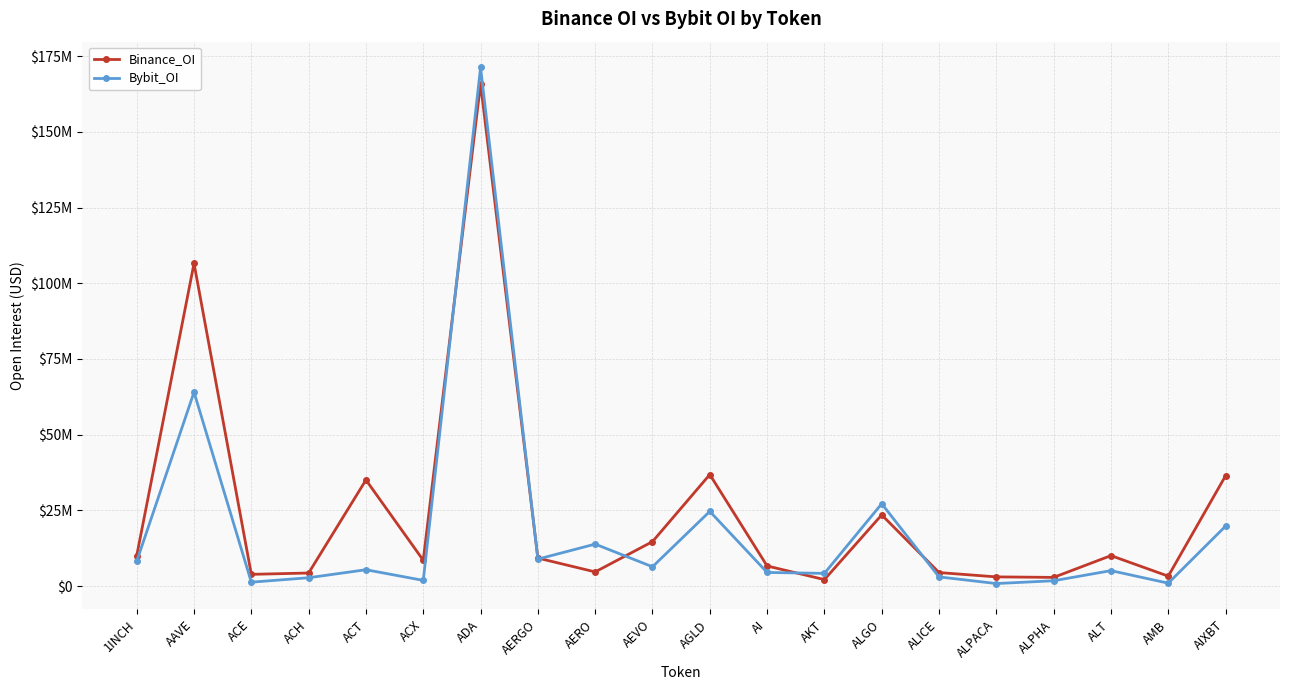

Rank the series by their average value, from lowest to highest.

Bybit_OI, Binance_OI